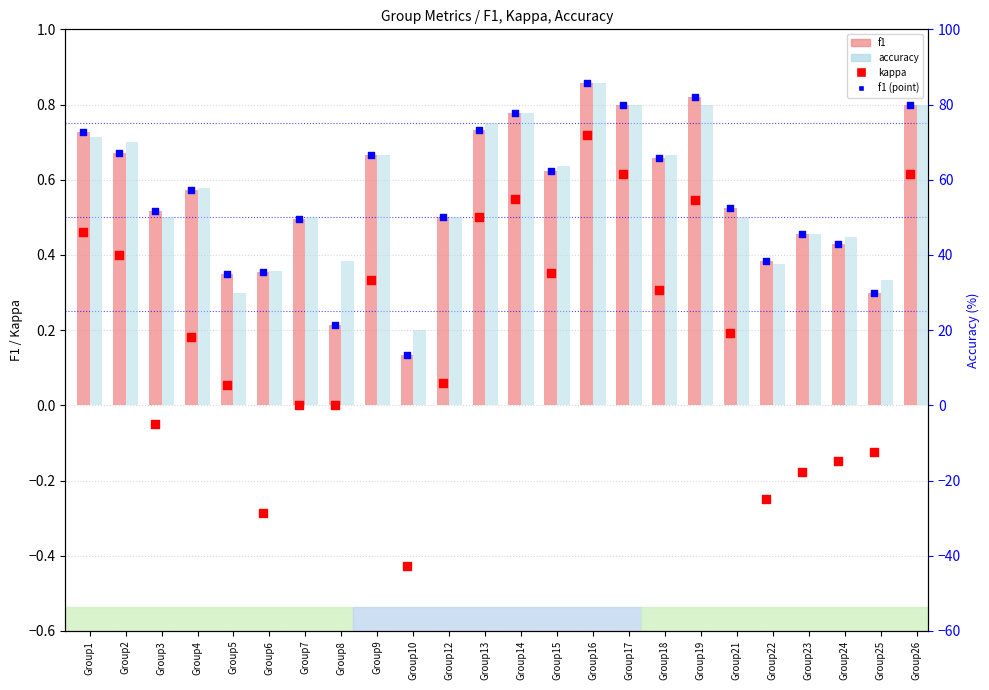

What is the total value across all series at Group17?

82.2